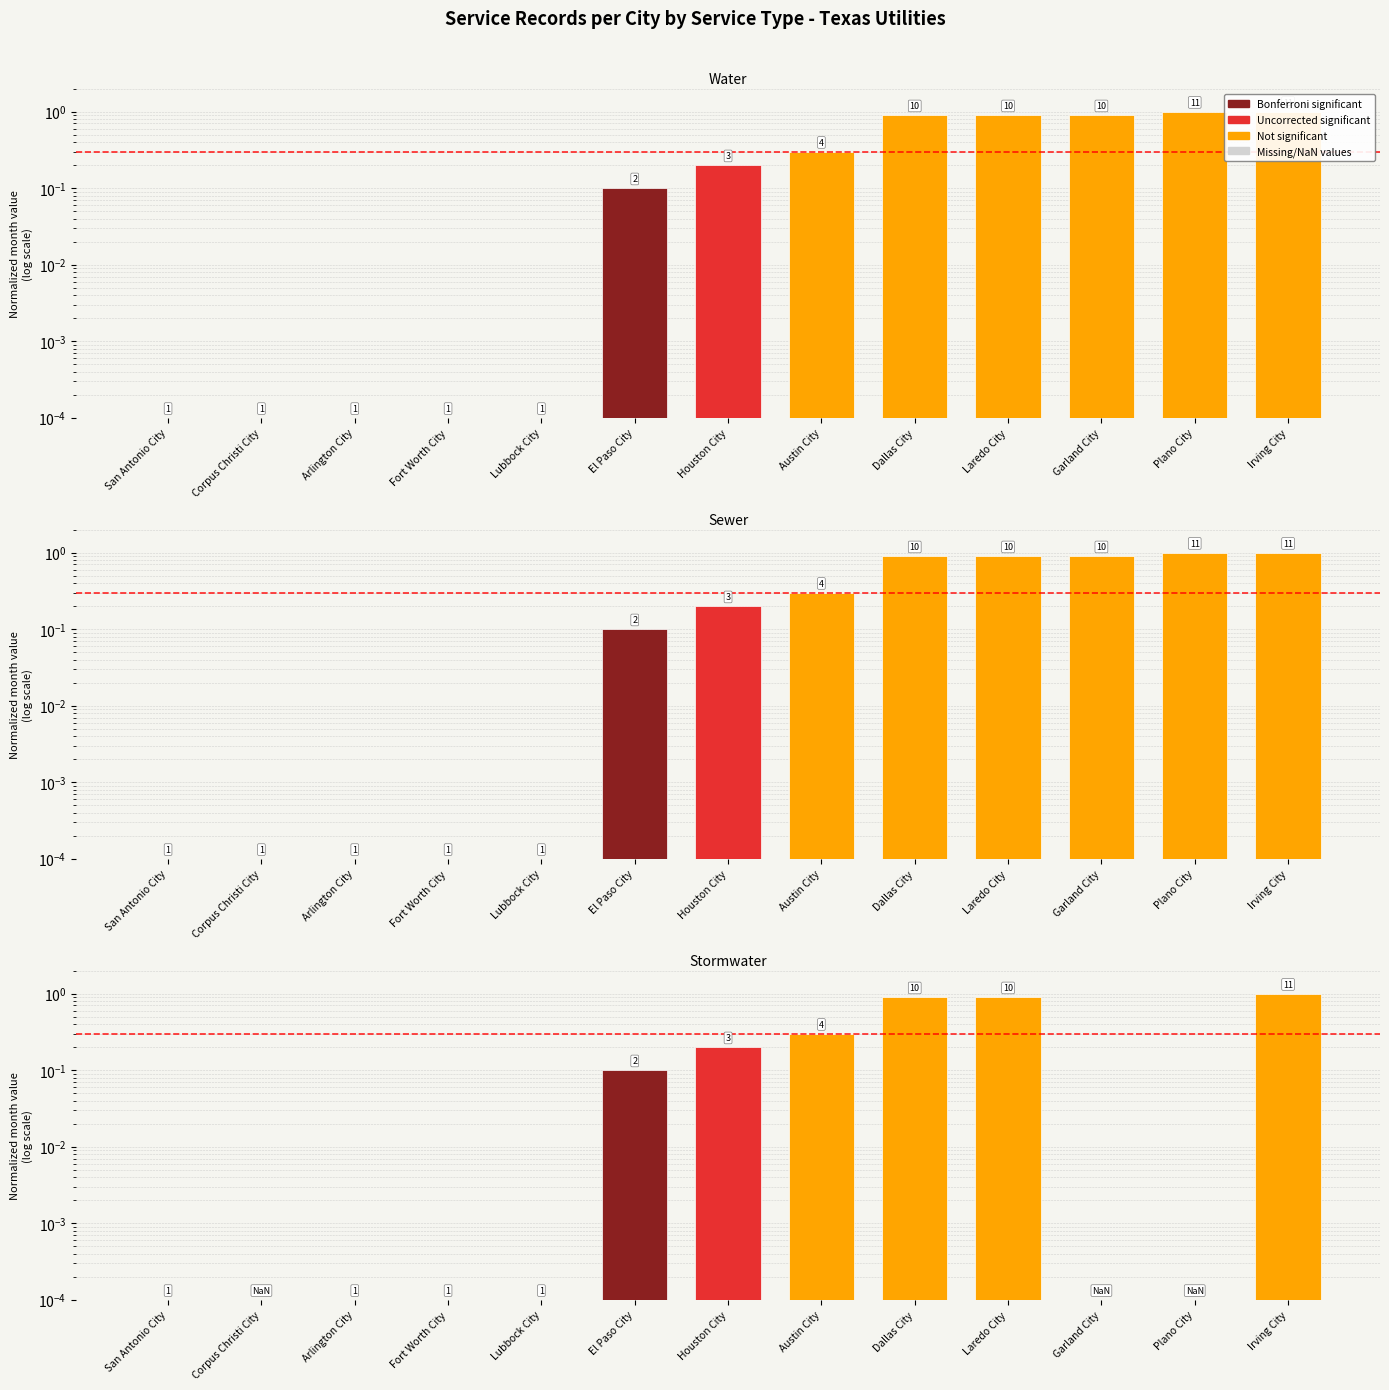

What position from the right is Plano City?

2